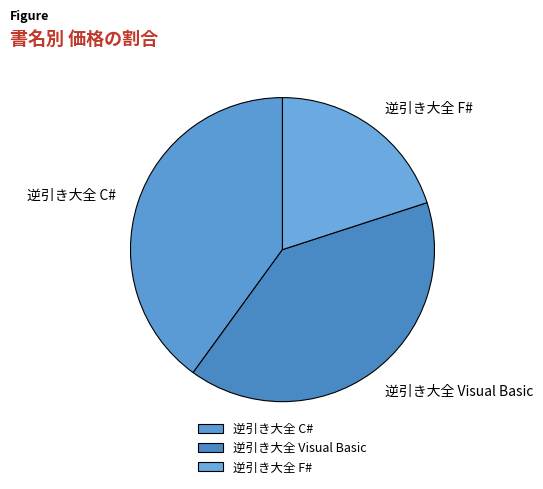

How many segments does this pie chart have?

3